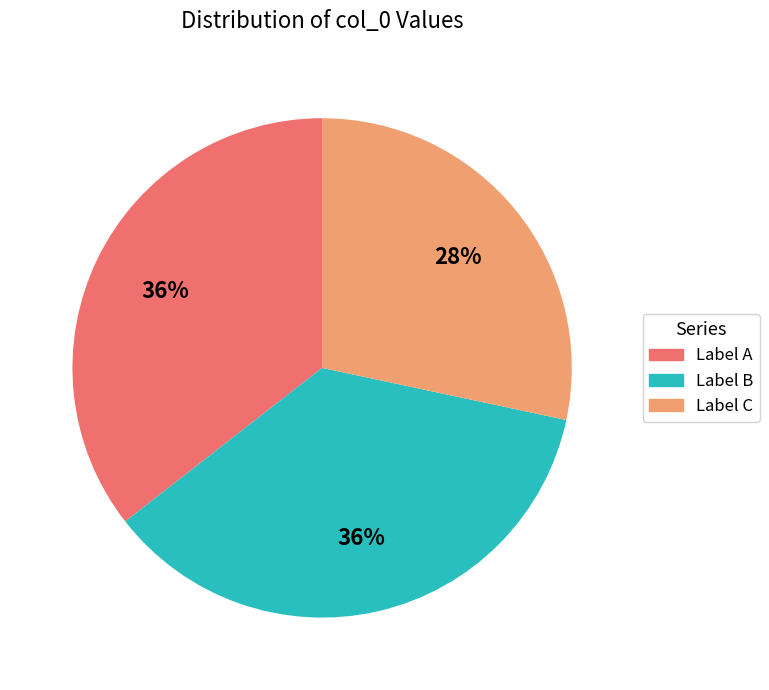

How many segments does this pie chart have?

3